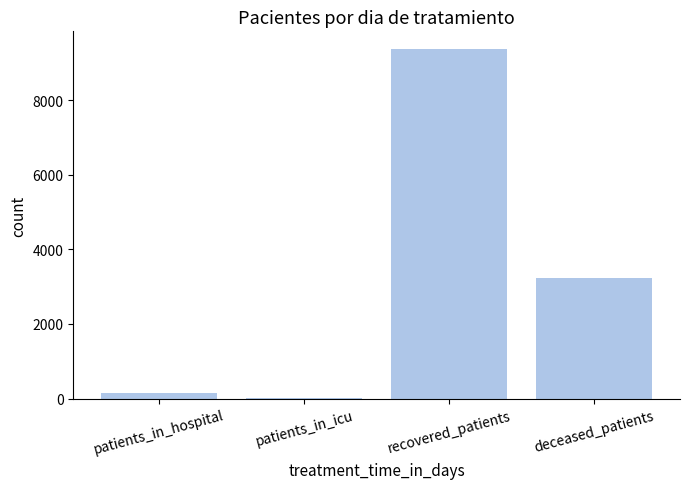

Is it true that the value at deceased_patients is 3236?

True